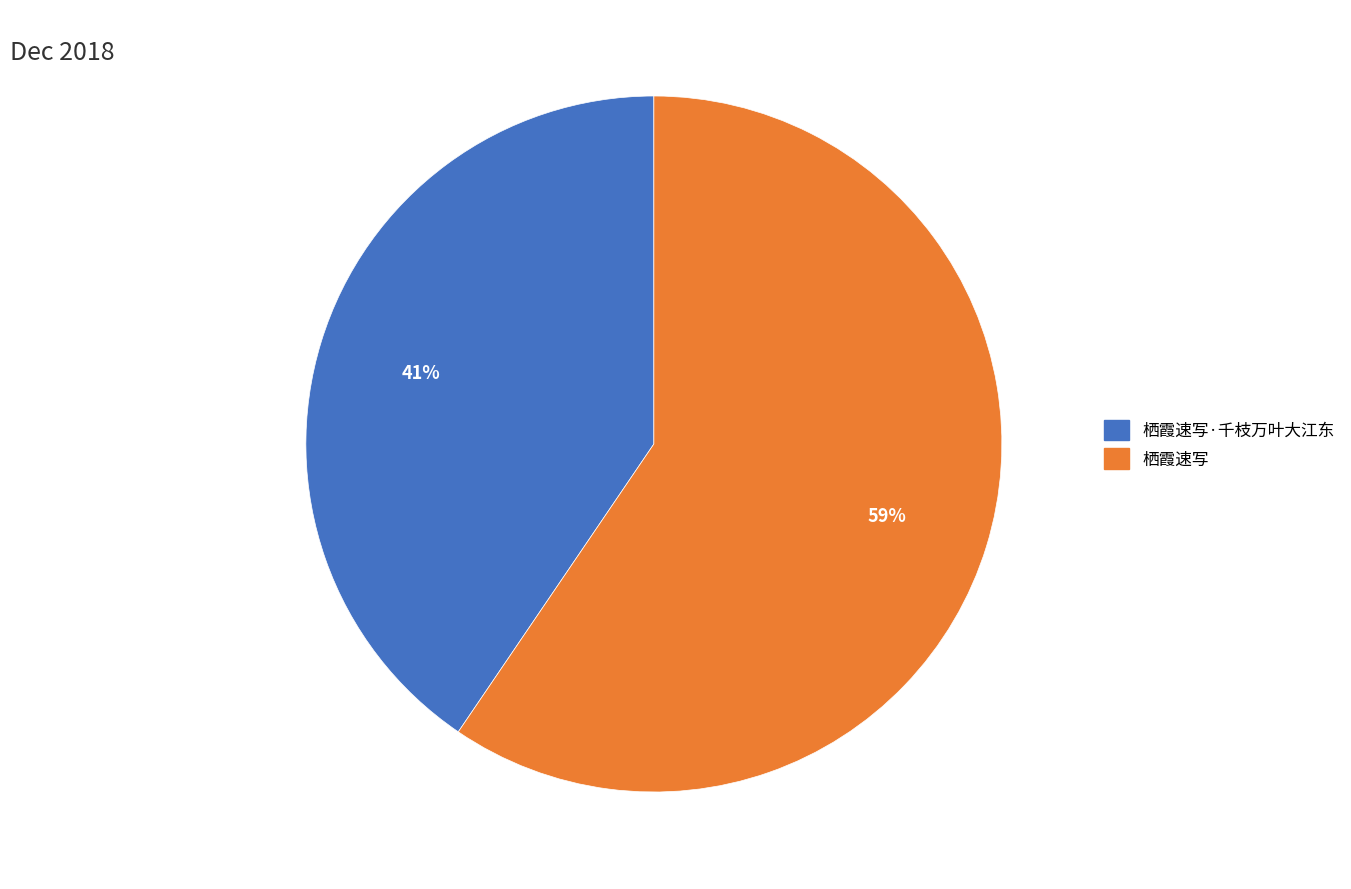

To the nearest percent, what is the average slice percentage?

50%